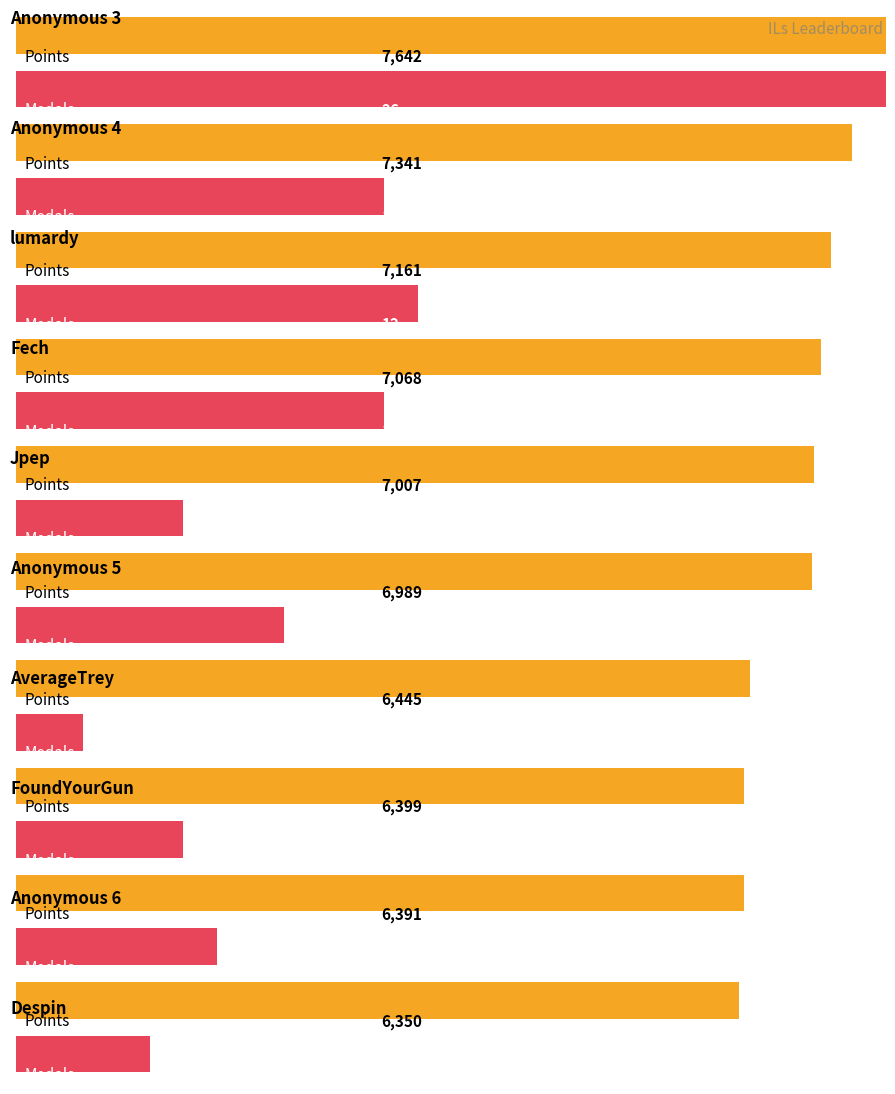

How many distinct data groups are displayed?

2